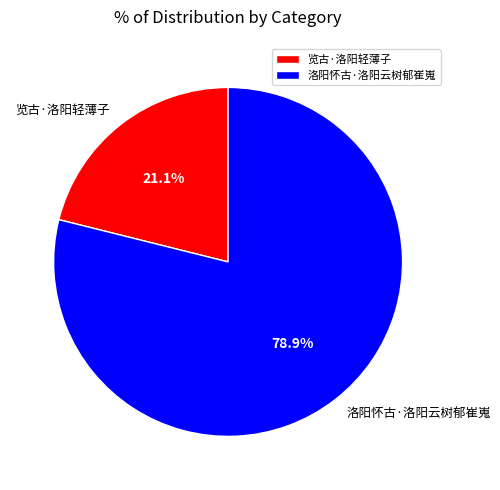

Which slice is the largest?

洛阳怀古·洛阳云树郁崔嵬